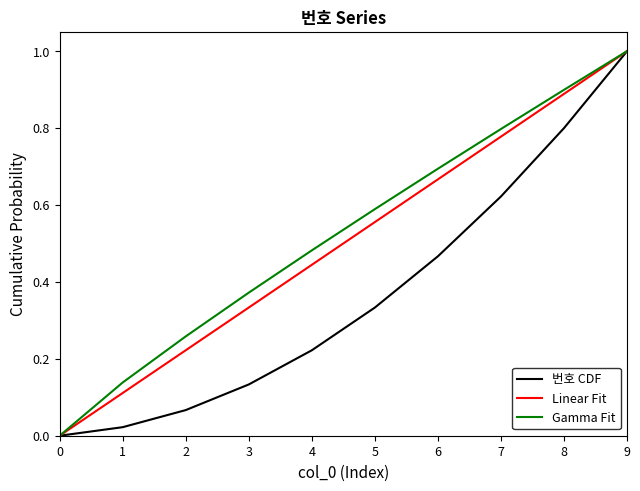

The value of 번호 CDF at 9 is 1.0. True or false?

True